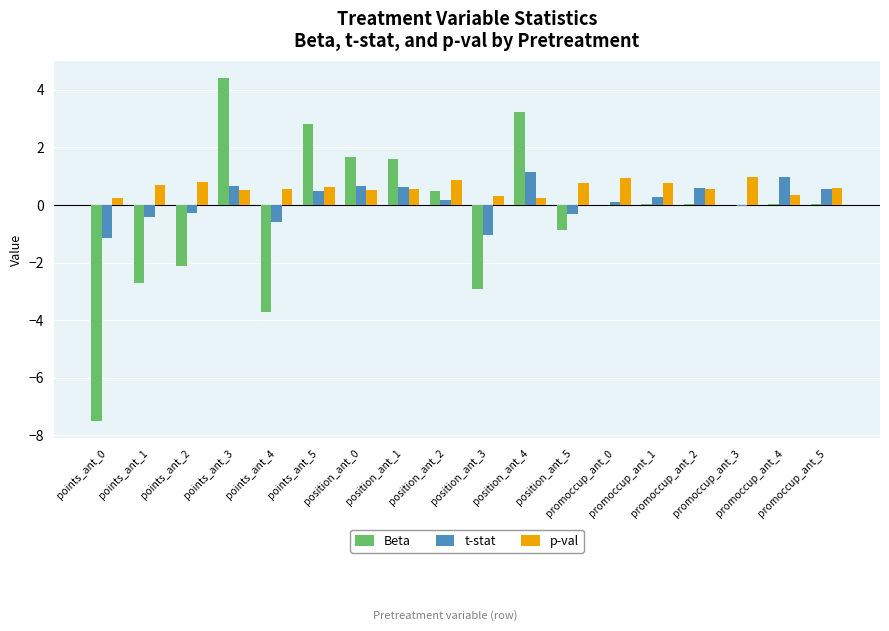

Which series has the largest total across all categories?

p-val